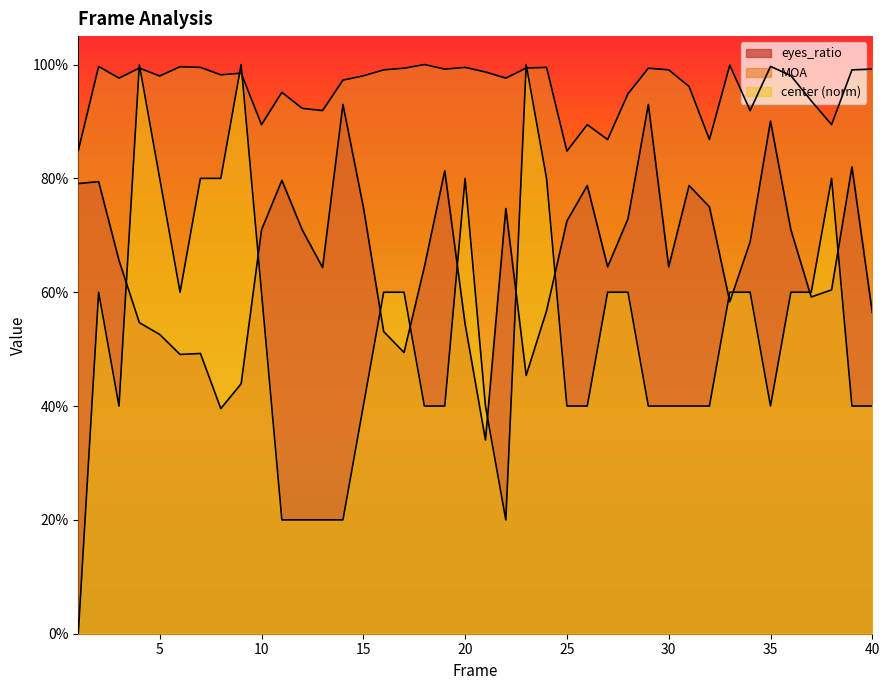

At 6, list the series in order from smallest to largest.

eyes_ratio, center, MOA